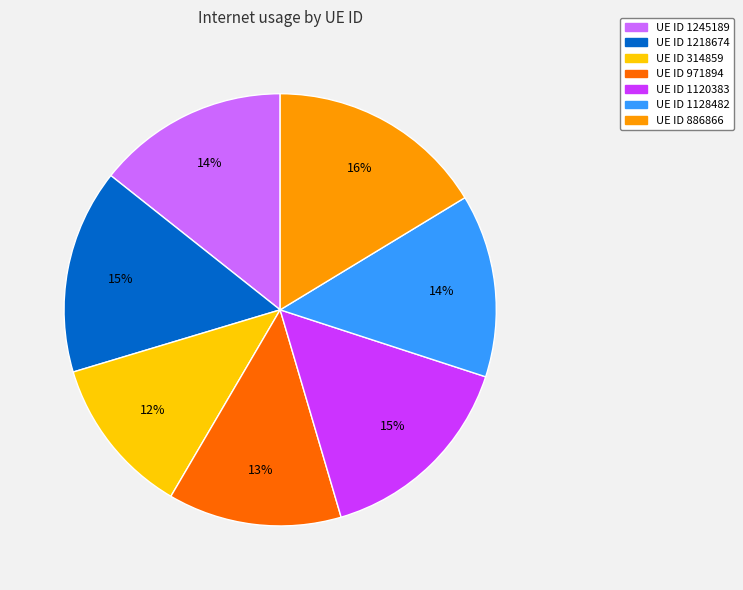

To the nearest percent, what is the difference between the largest and smallest slice percentages?

4%